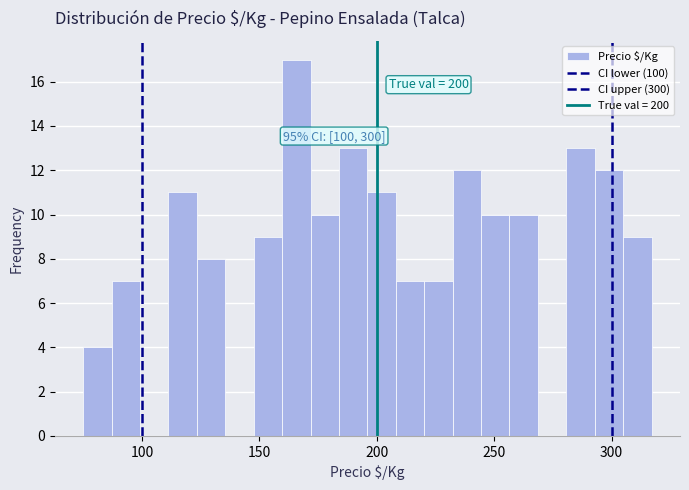

Around what value on the x-axis is the tallest bar? Give the approximate position of its centre, as read against the axis.

165